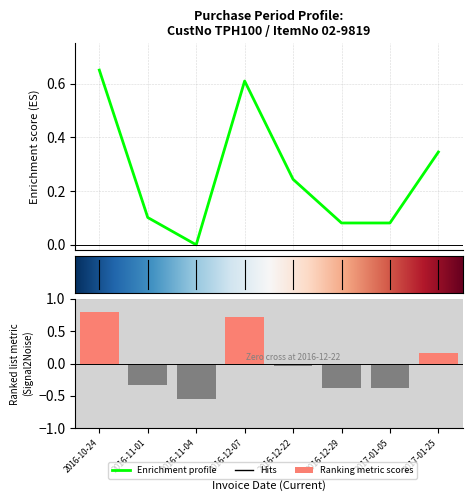

What is the change in value from 2016-12-07 to 2017-01-05?

-0.5